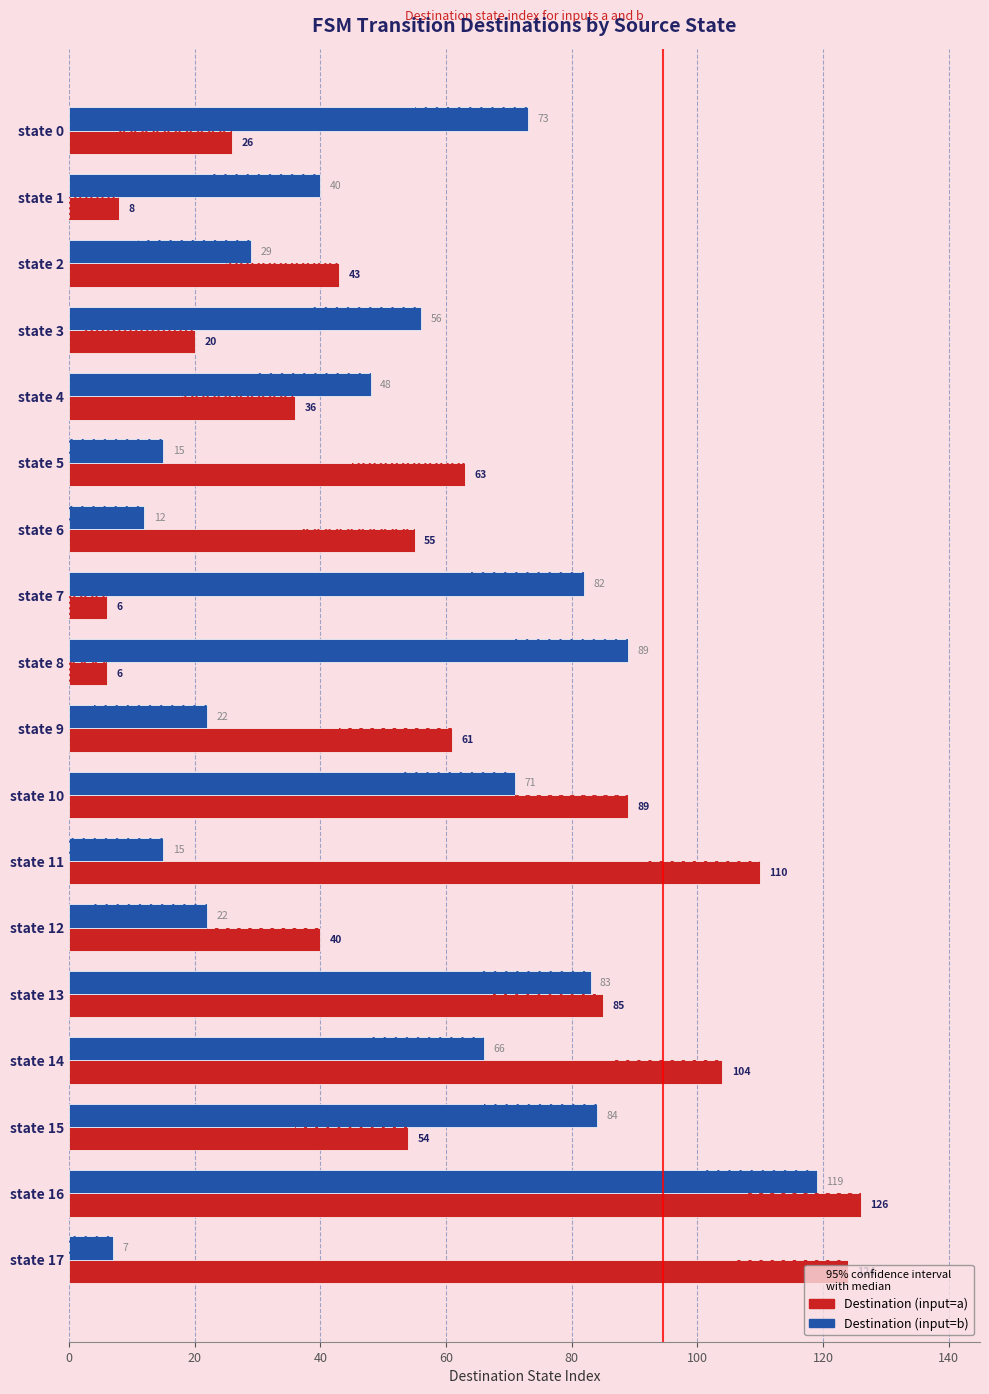

List the series in order of their peak value, highest first.

dest (input=a), dest (input=b)